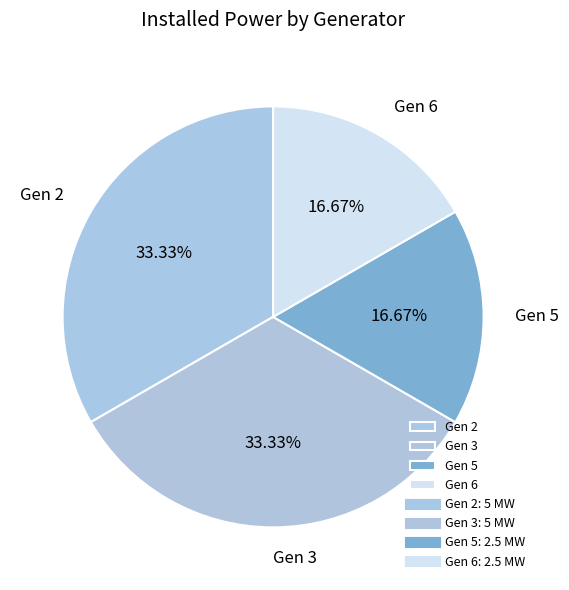

What percentage is the Gen 2 slice, to the nearest percent?

33%